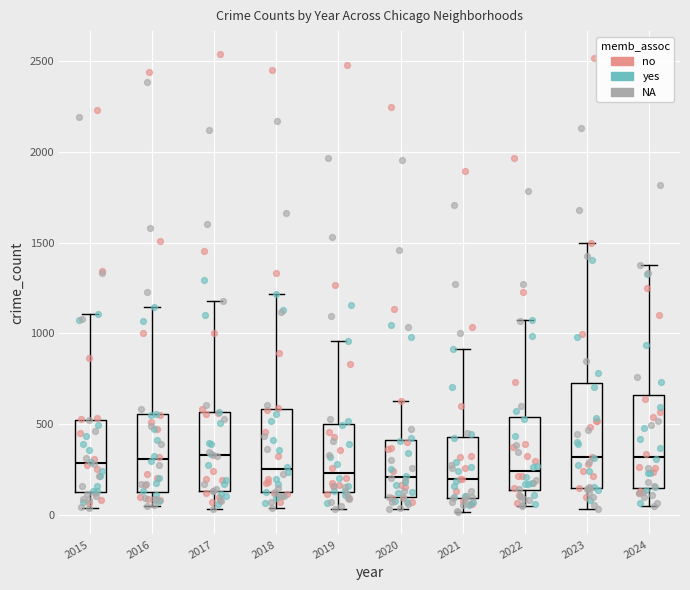

Reading left to right, read every box against the y-axis: the position of its median line, the range the box covers, and the ends of its whiskers. The values are not printed on the chart, so give them approximately, as read against the axis.

2015: median 300, box 150 to 500, whiskers 50 to 1100
2016: median 300, box 100 to 550, whiskers 50 to 1150
2017: median 350, box 150 to 550, whiskers 50 to 1200
2018: median 250, box 100 to 600, whiskers 50 to 1200
2019: median 250, box 100 to 500, whiskers 50 to 950
2020: median 200, box 100 to 400, whiskers 50 to 650
2021: median 200, box 100 to 450, whiskers 0 to 900
2022: median 250, box 150 to 550, whiskers 50 to 1050
2023: median 300, box 150 to 700, whiskers 50 to 1500
2024: median 300, box 150 to 650, whiskers 50 to 1400